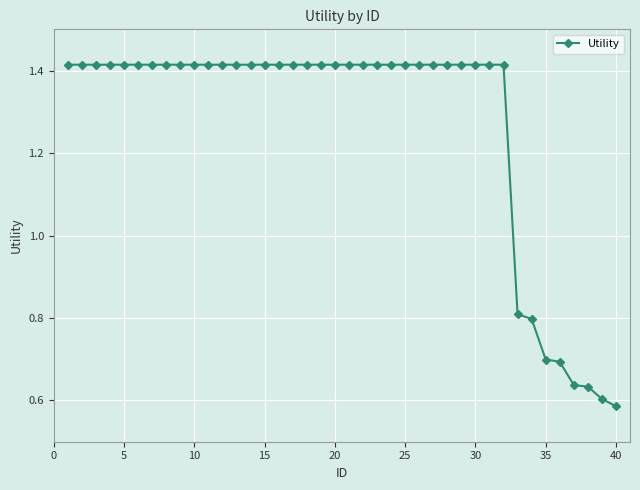

What is the sum of all values?

50.7